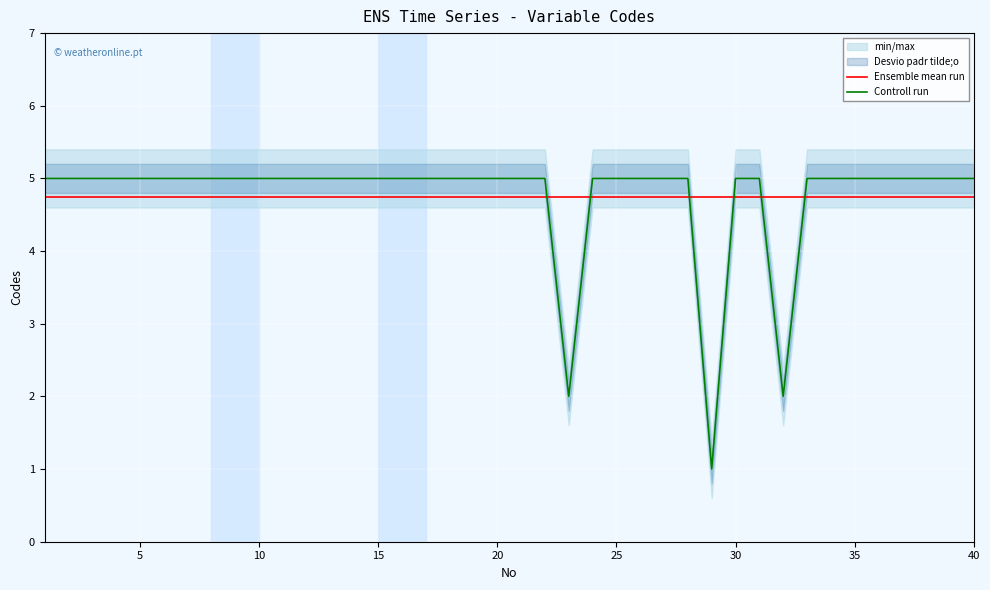

True or false: Ensemble mean run has a value of 1.6 at 15.

False